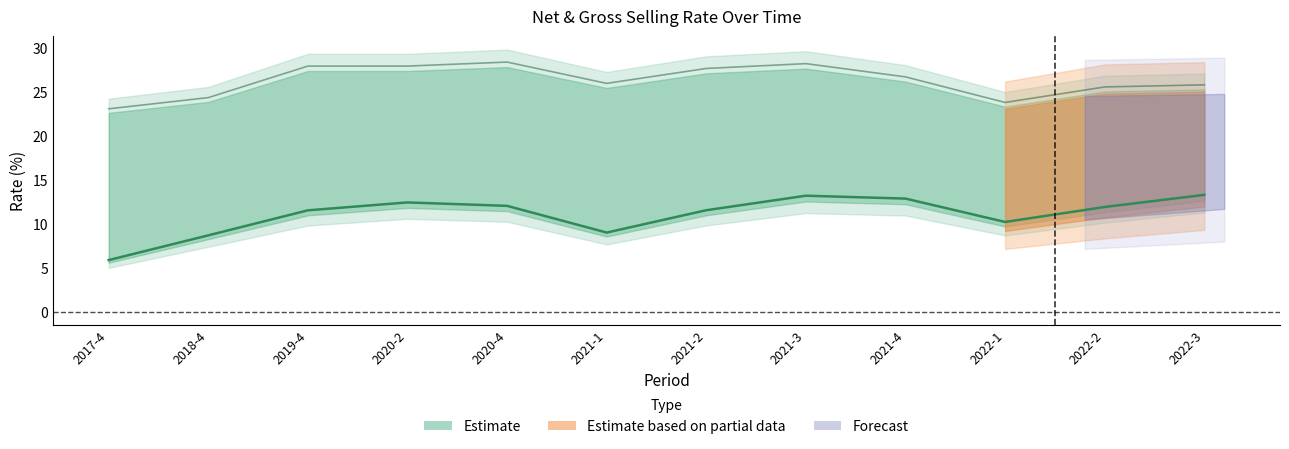

What is the difference between the second highest and minimum values in the net_selling_rate series?

7.3